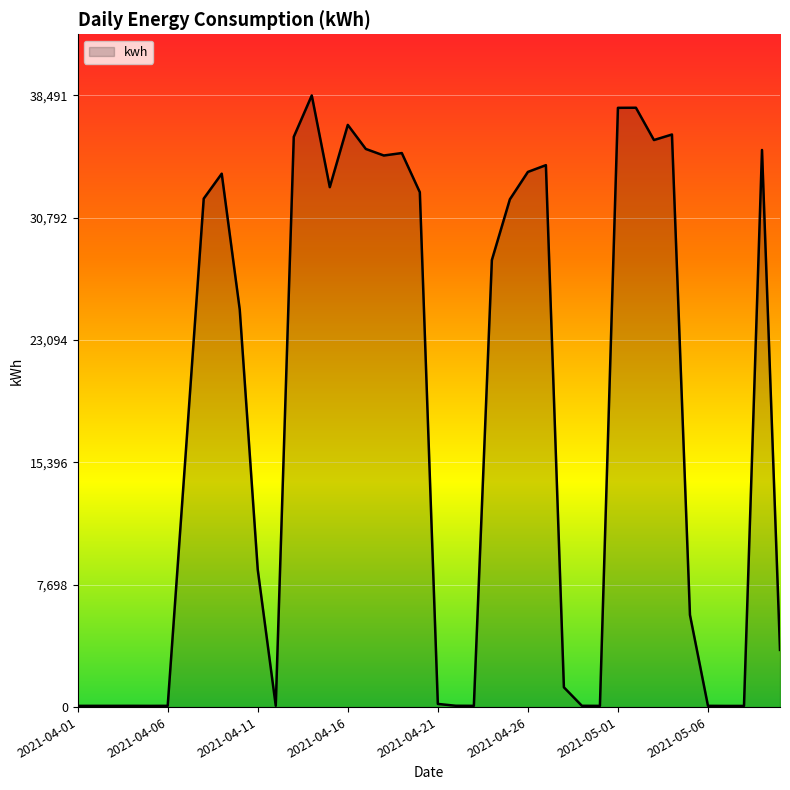

What is the greatest value displayed?

38491